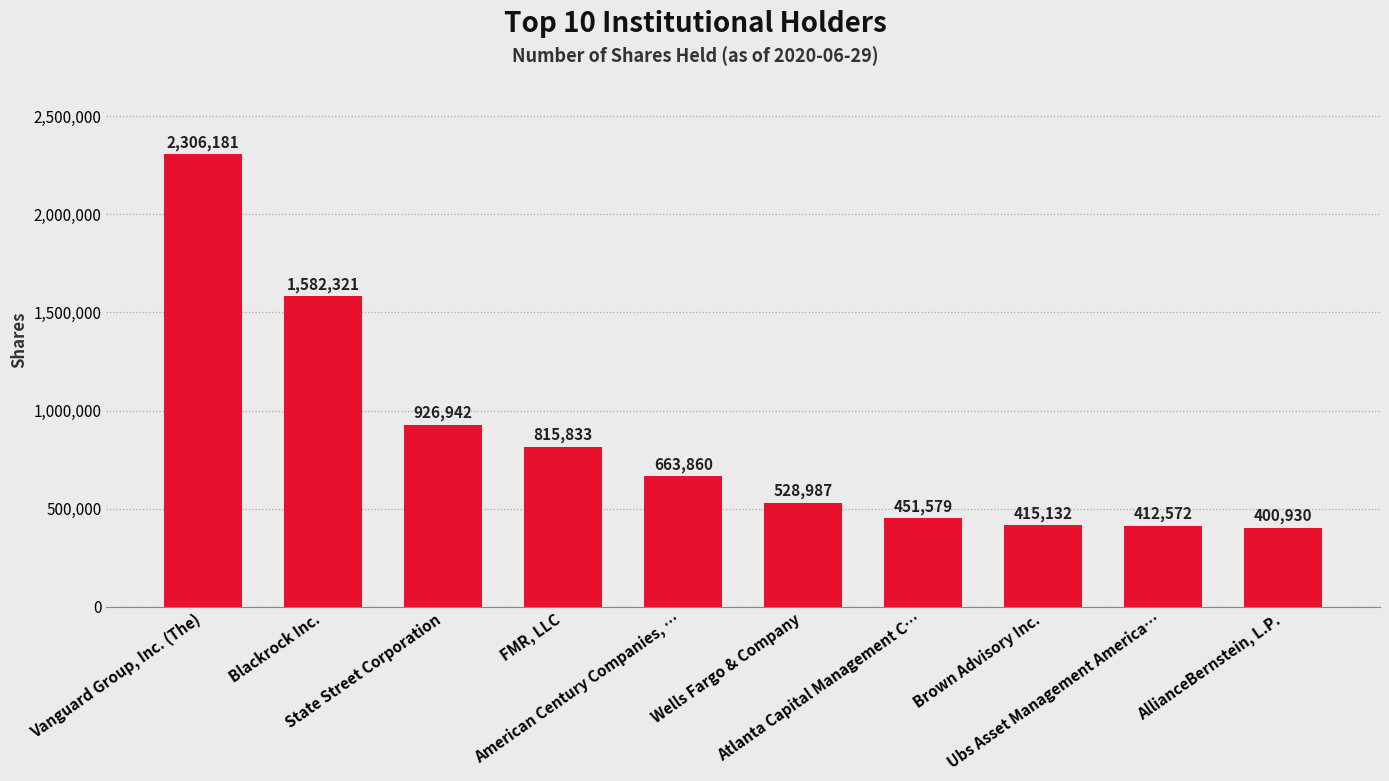

Which has a higher value, FMR, LLC or Wells Fargo & Company?

FMR, LLC